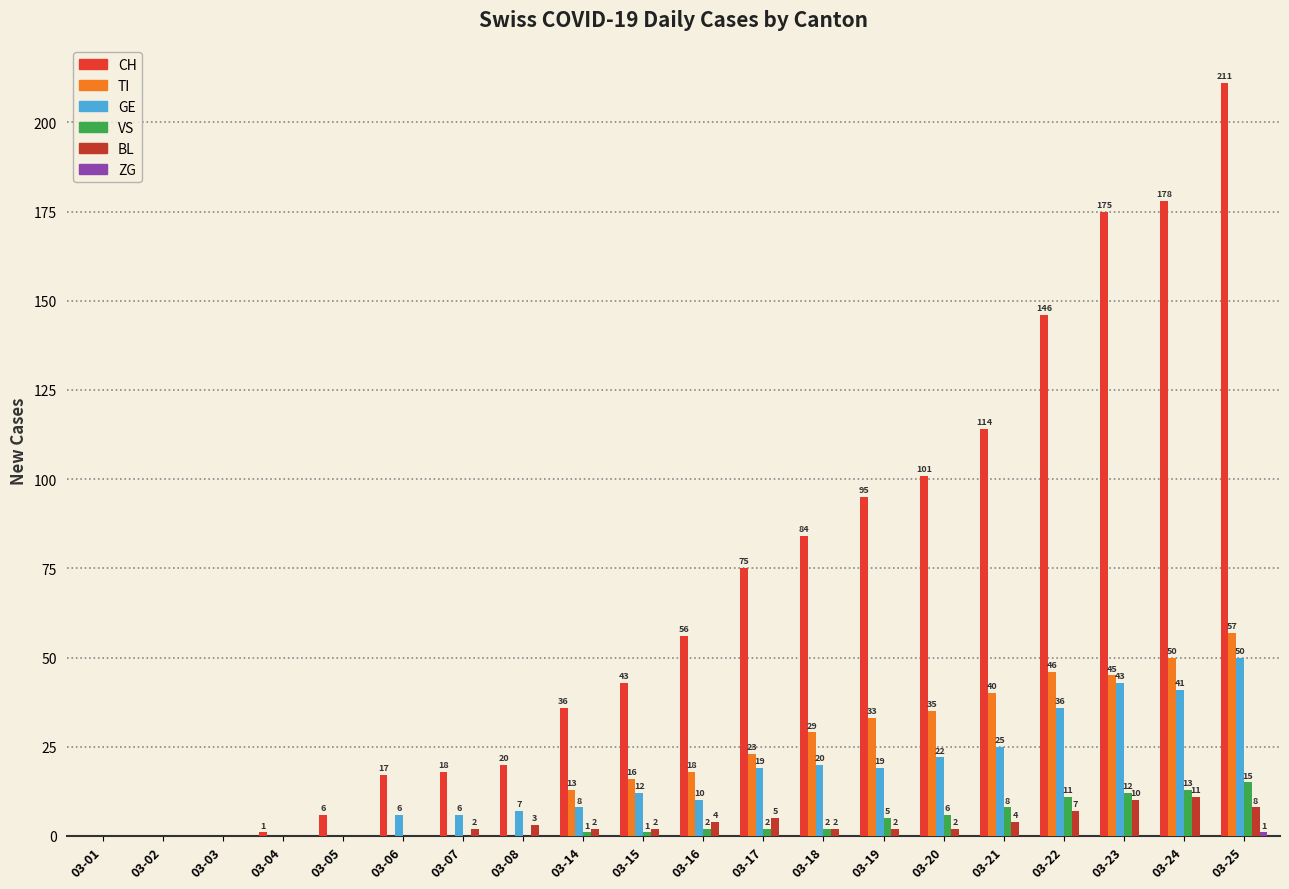

What is the sum of all TI values?

405